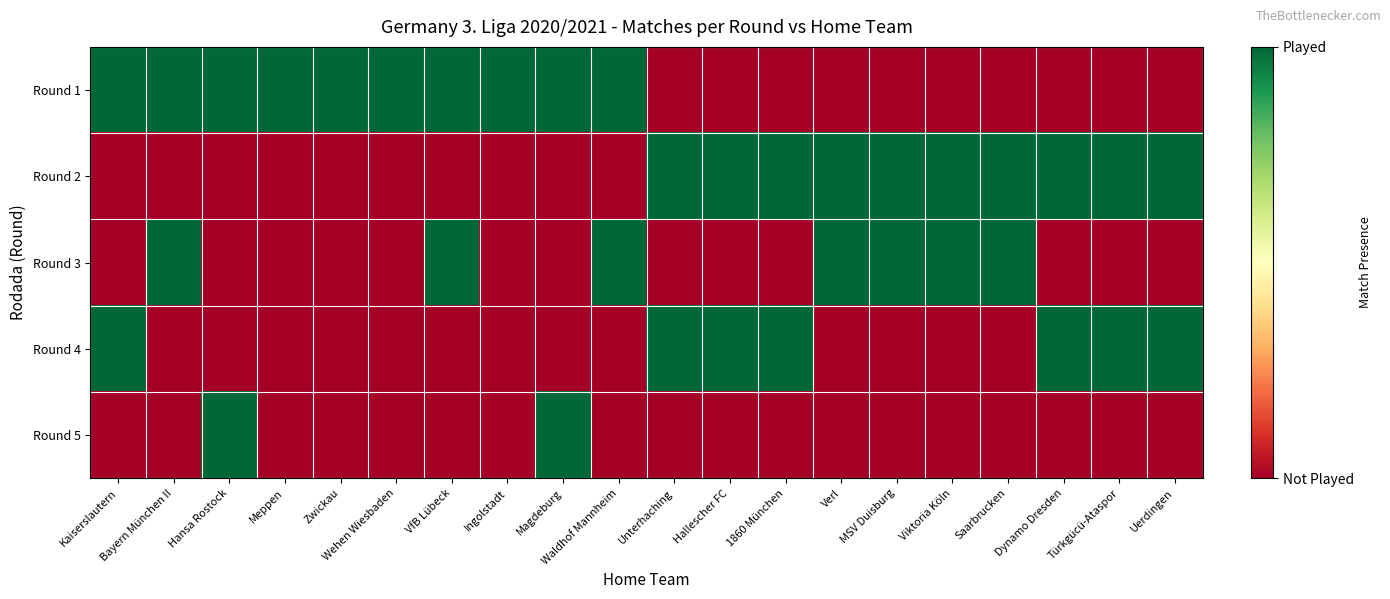

Which series changed the most between VfB Lübeck and Waldhof Mannheim?

Round 1